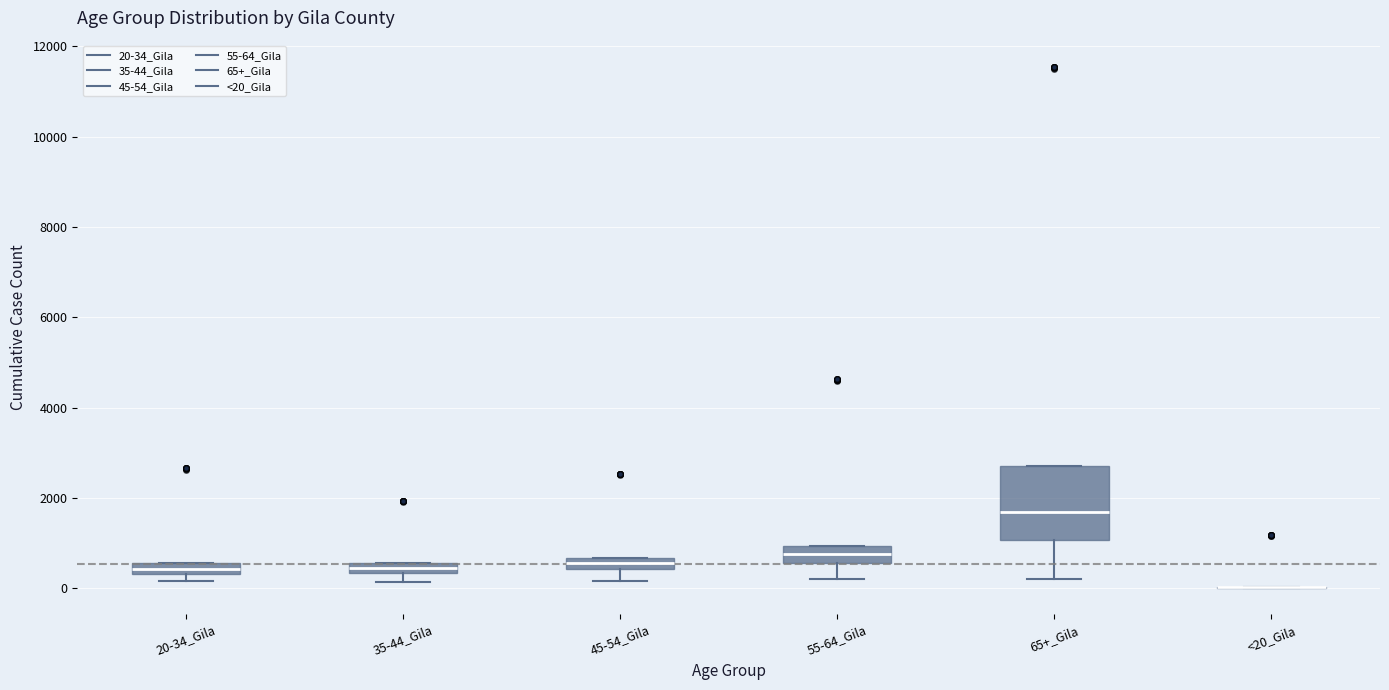

Where is the lower edge of the box for 20-34_Gila on the y-axis? The values are not printed on the chart, so give them approximately, as read against the axis.

400